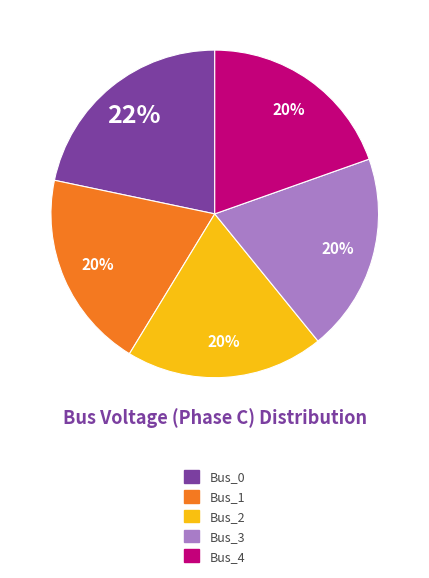

To the nearest percent, what portion does Bus_0 represent?

22%